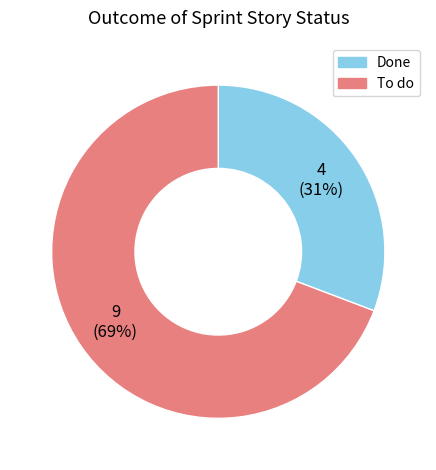

To the nearest percent, what is the combined percentage of Done and To do?

100%